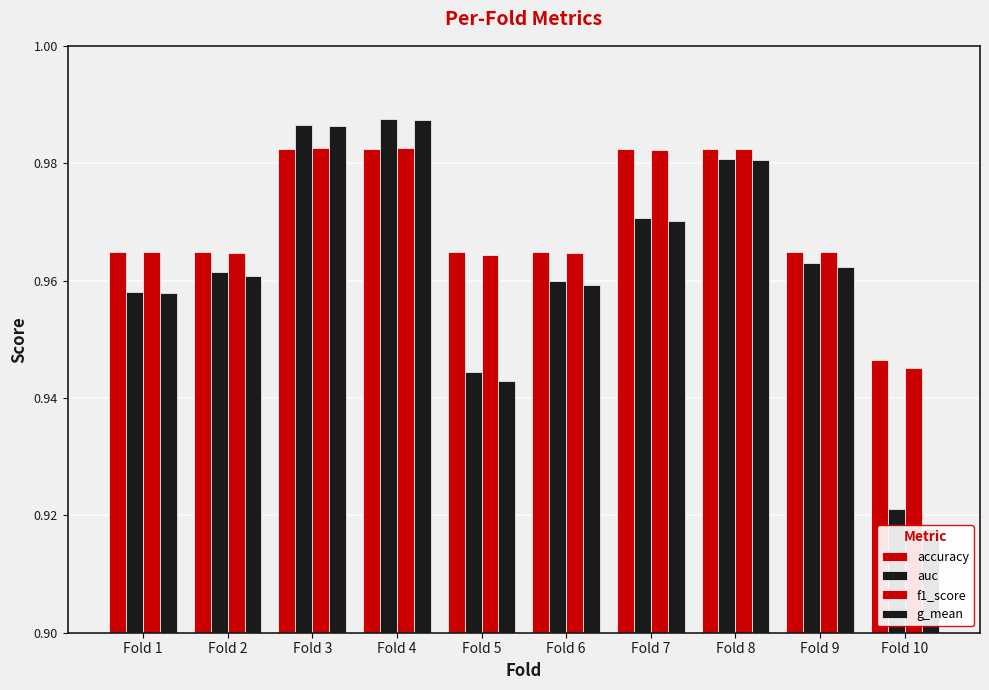

What is the average value of the g_mean series?

1.0